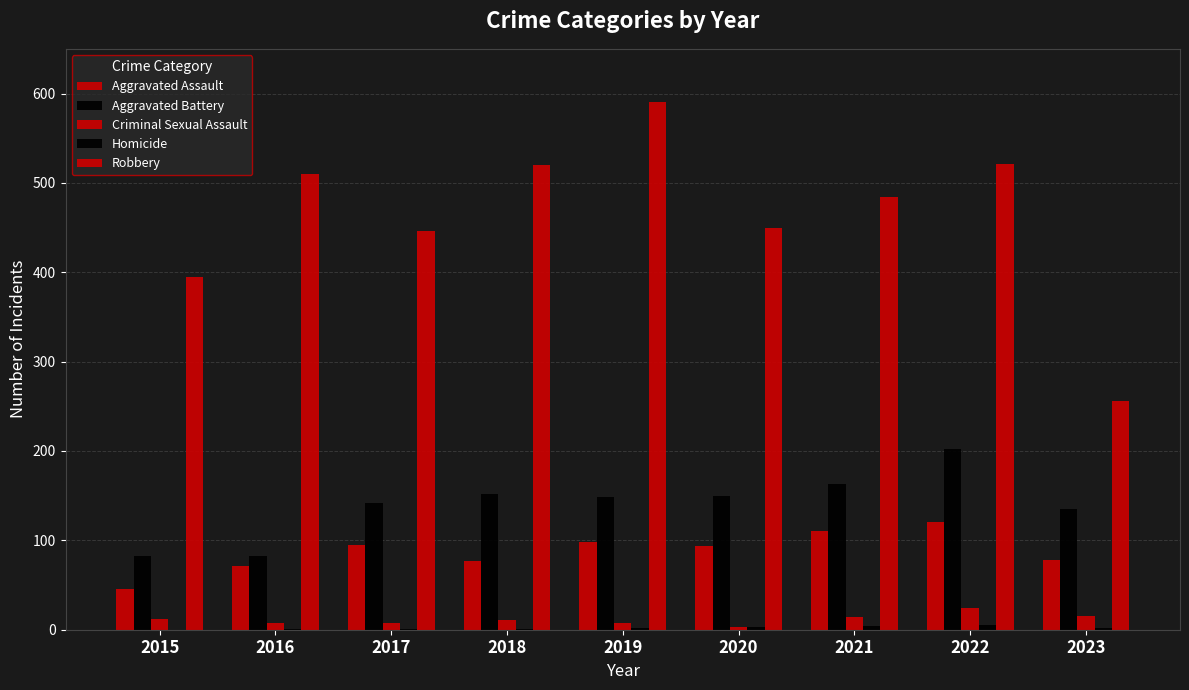

What is the total value across all series at 2021?

775